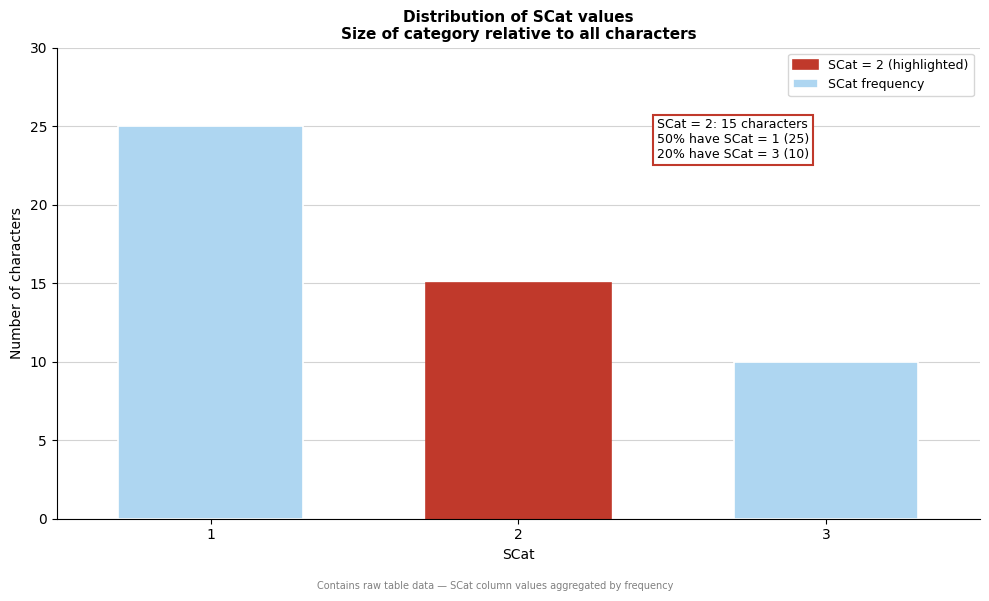

Reading left to right, extract all data points from this chart.

25	15	10